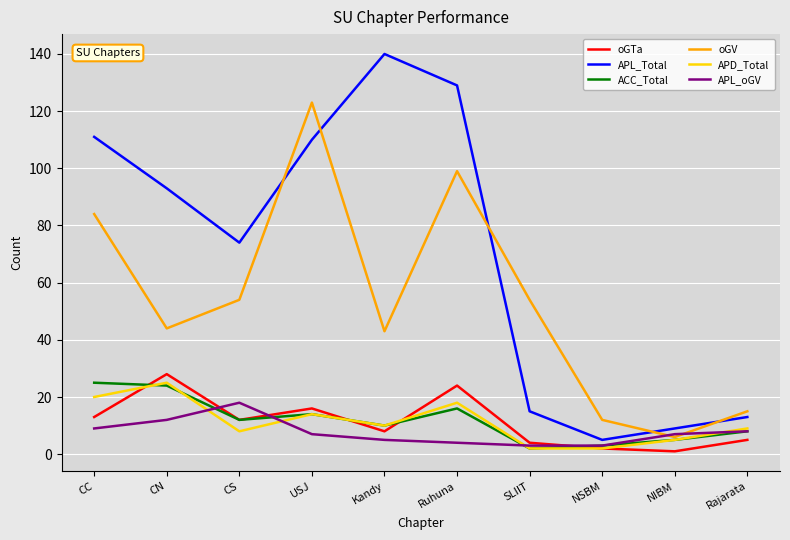

What is the approximate value of APD_Total at NIBM, to the nearest 5?

5